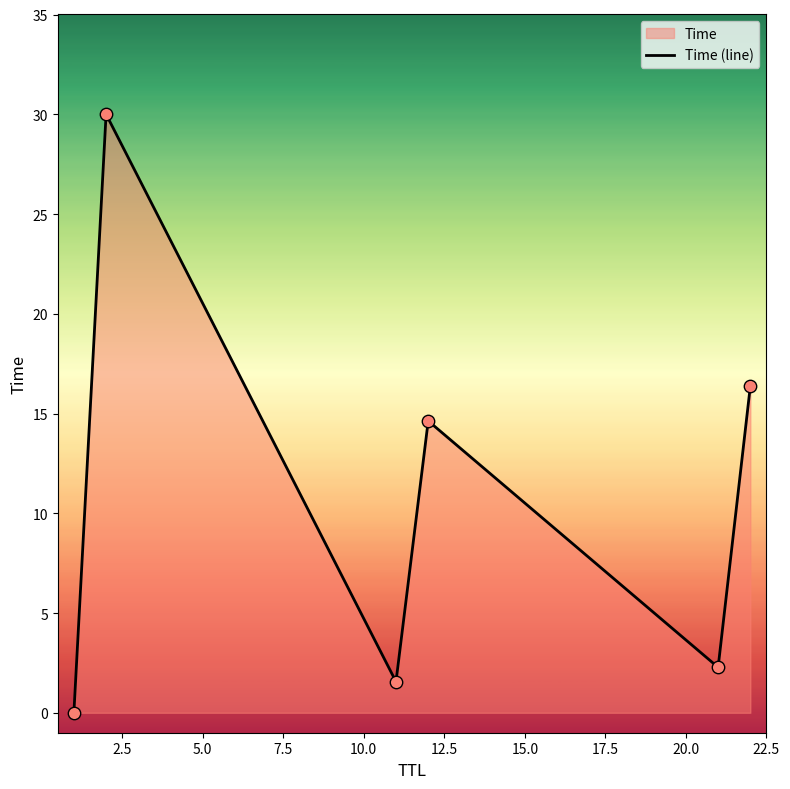

What is the maximum value shown in the chart?

30.0